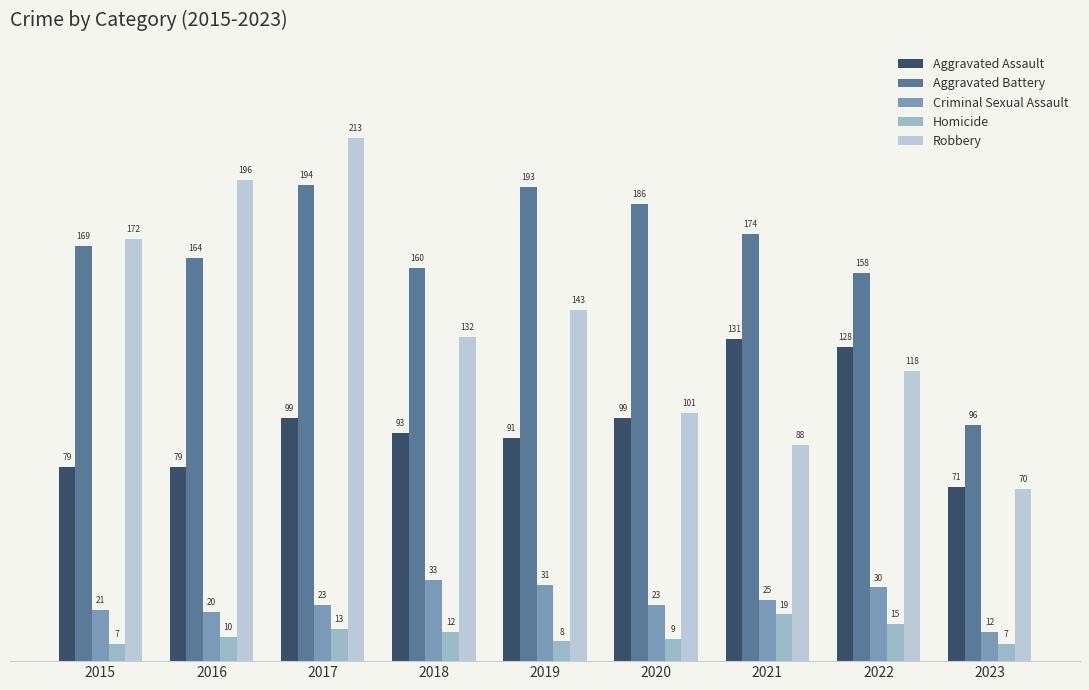

What is the sum of all Criminal Sexual Assault values?

218